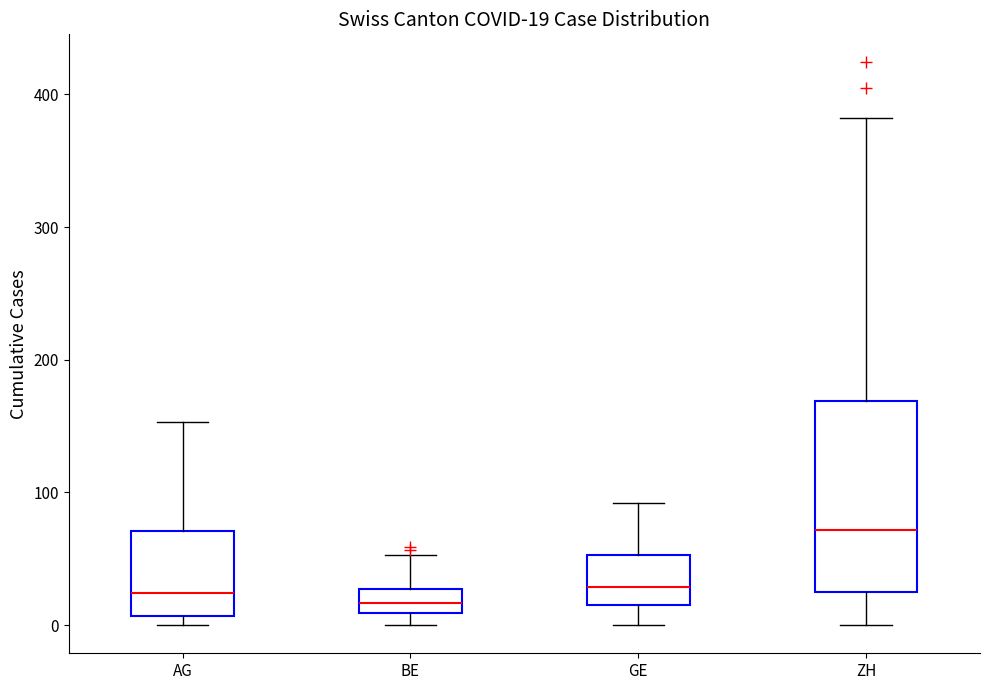

Comparing the boxes themselves (not the whiskers), which one is the tallest?

ZH